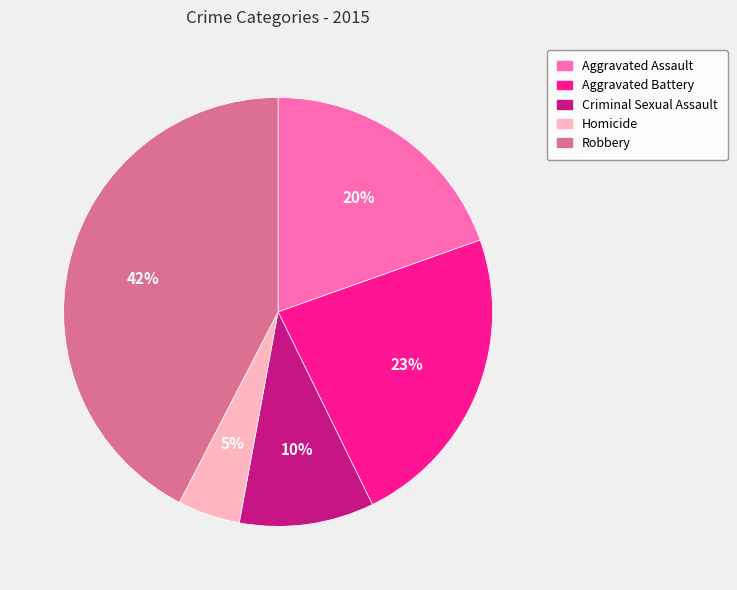

Which slice is the smallest?

Homicide